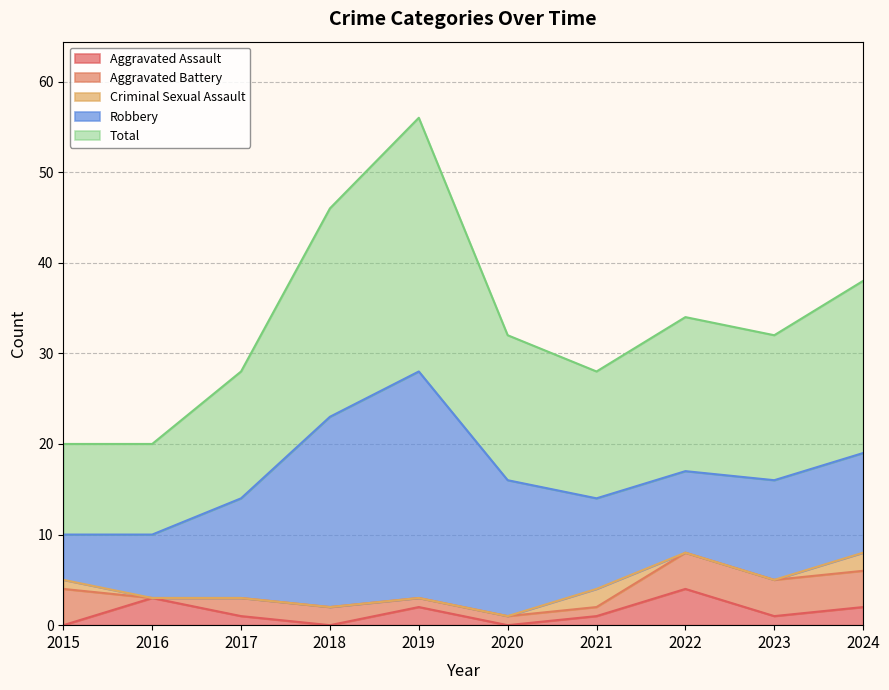

What is the maximum value for Robbery?

25